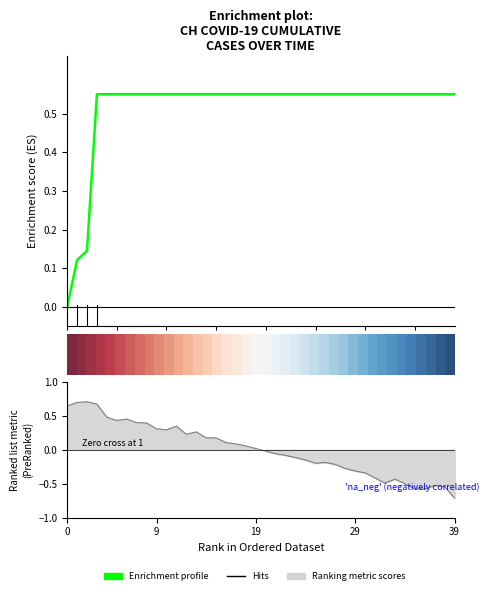

True or false: Enrichment profile has a value of 0.1 at 6.

False